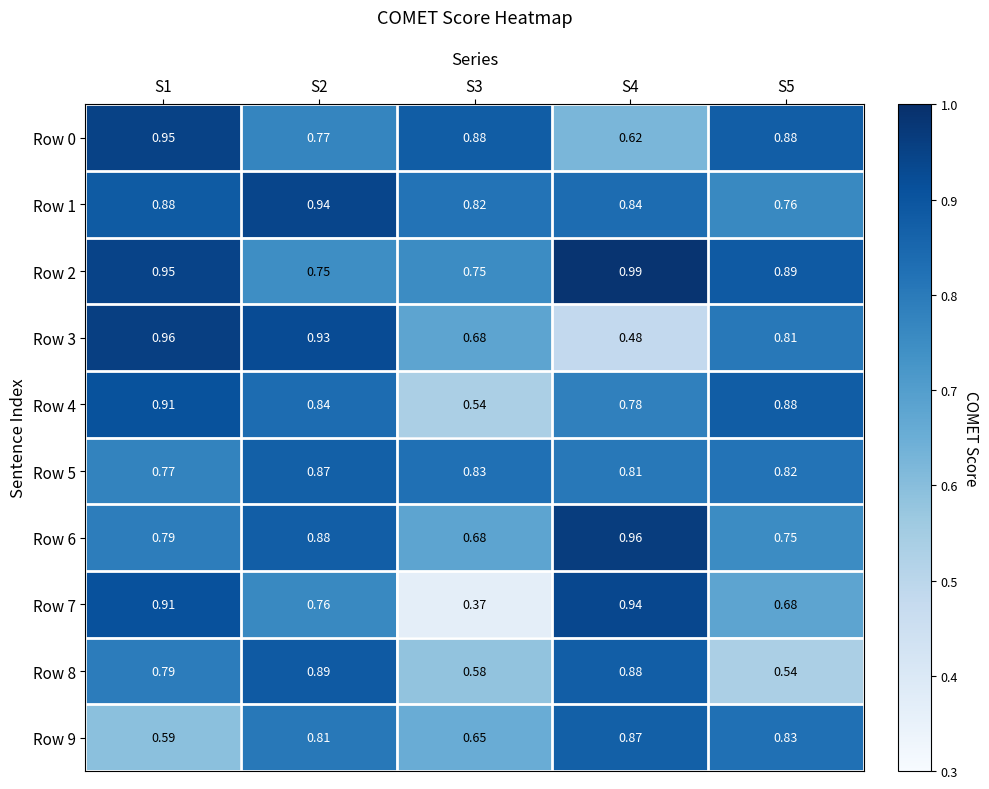

Which series changed the most between S2 and S4?

Row 3